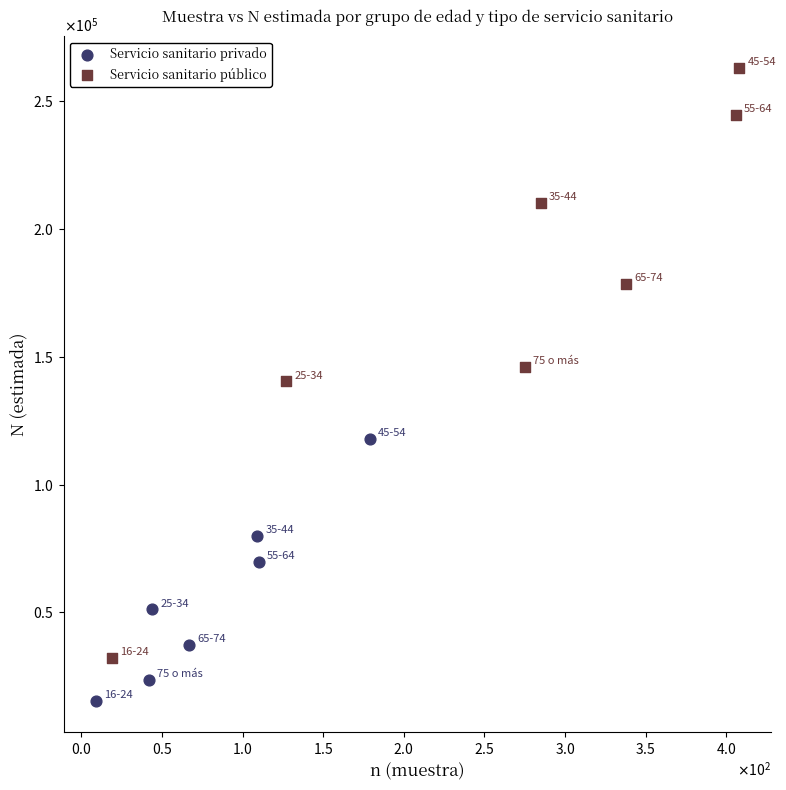

What are all the series names shown in the legend?

Servicio sanitario privado, Servicio sanitario público